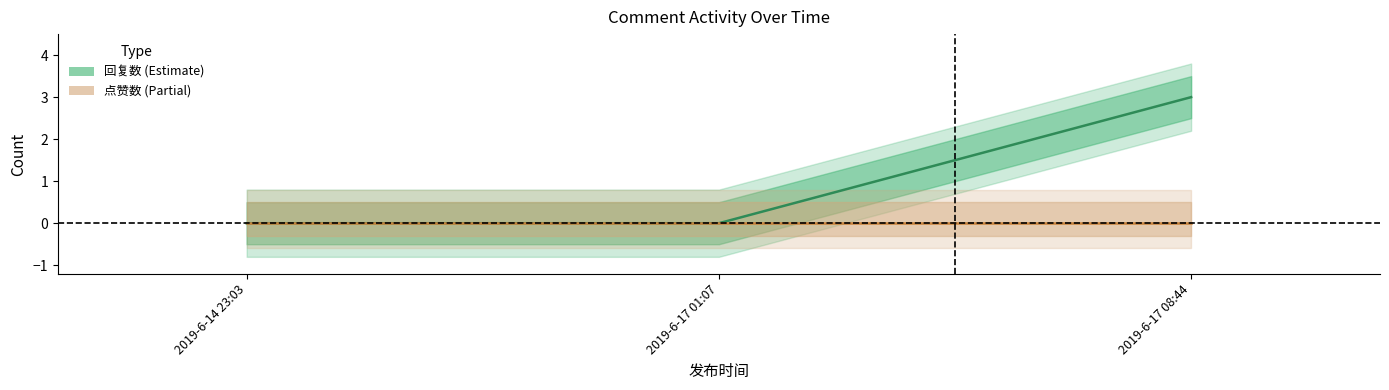

How many lines are shown in the chart?

2